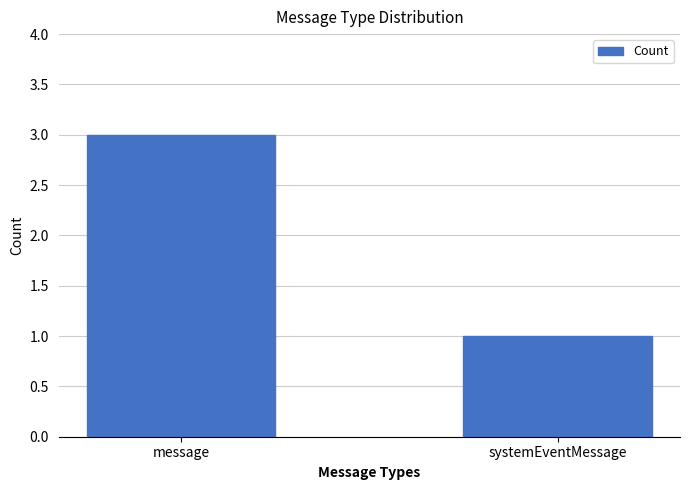

How many data points are less than 3?

1